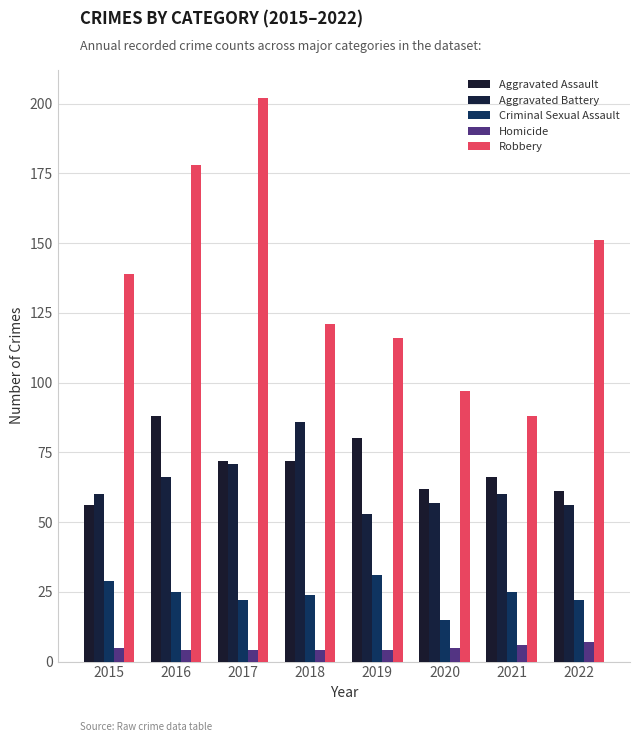

Which series has the largest total across all categories?

Robbery